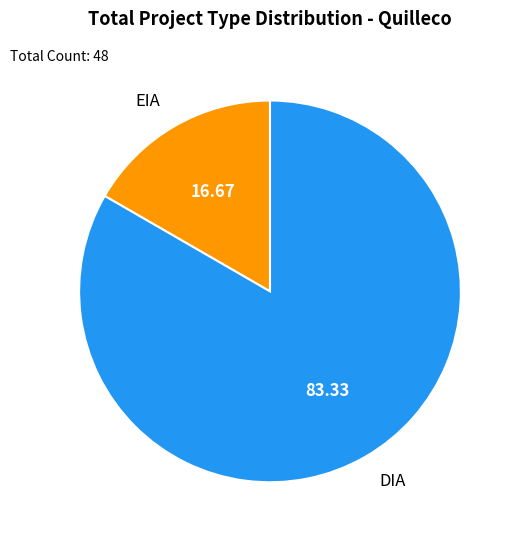

Which category has the biggest portion of the pie?

DIA